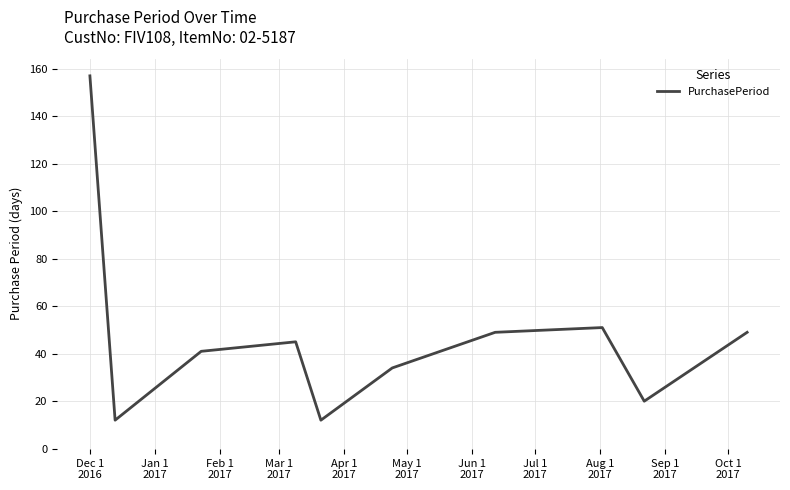

What is the greatest value displayed?

157